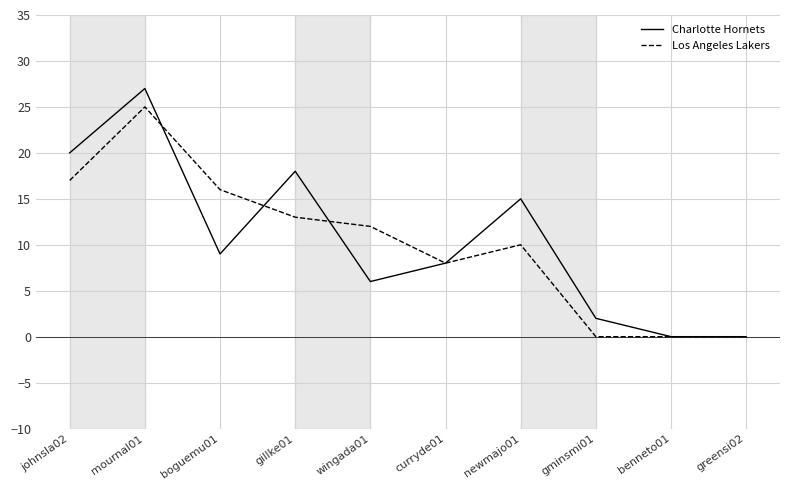

What is the difference between the Charlotte Hornets values at johnsla02 and gminsmi01?

18